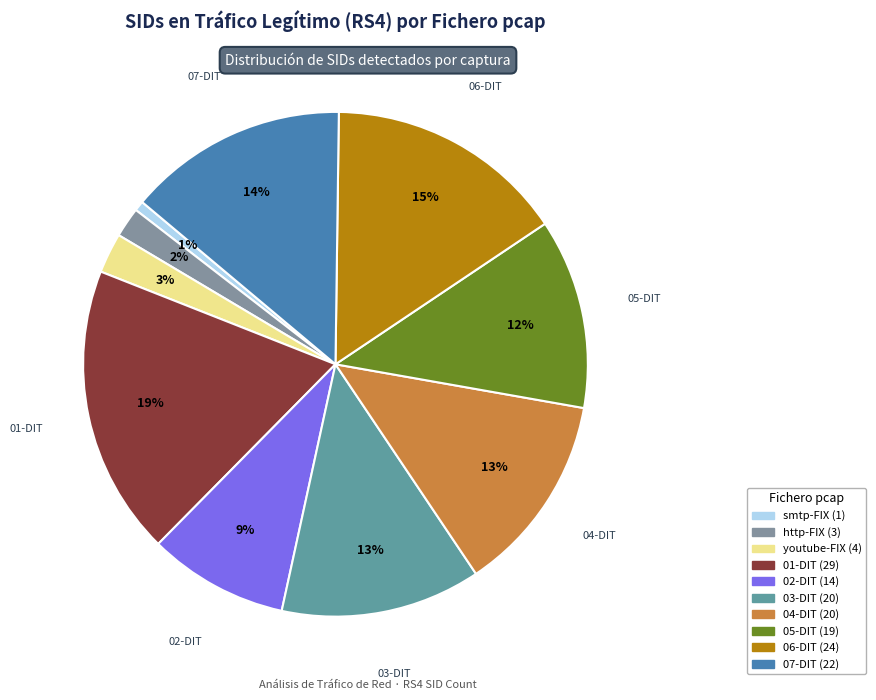

Count the number of slices in the pie.

10